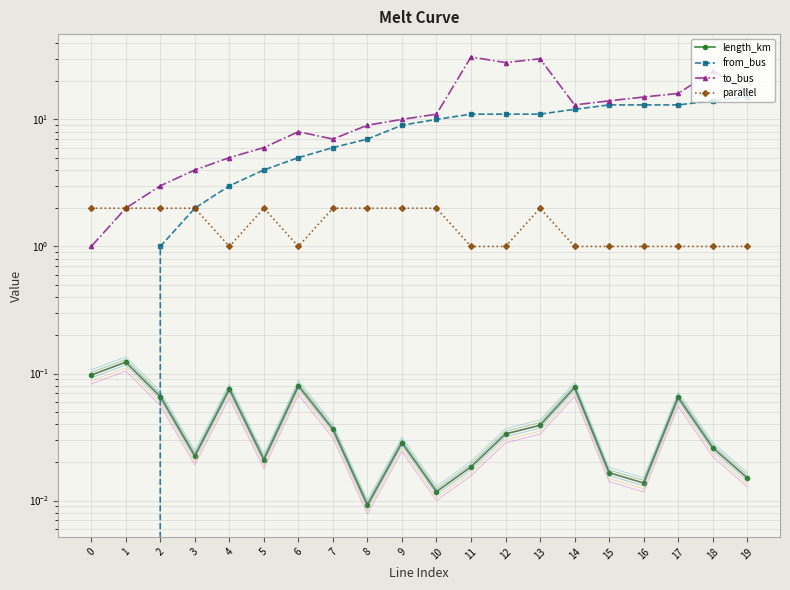

What is the total value across all series at 0?

3.1